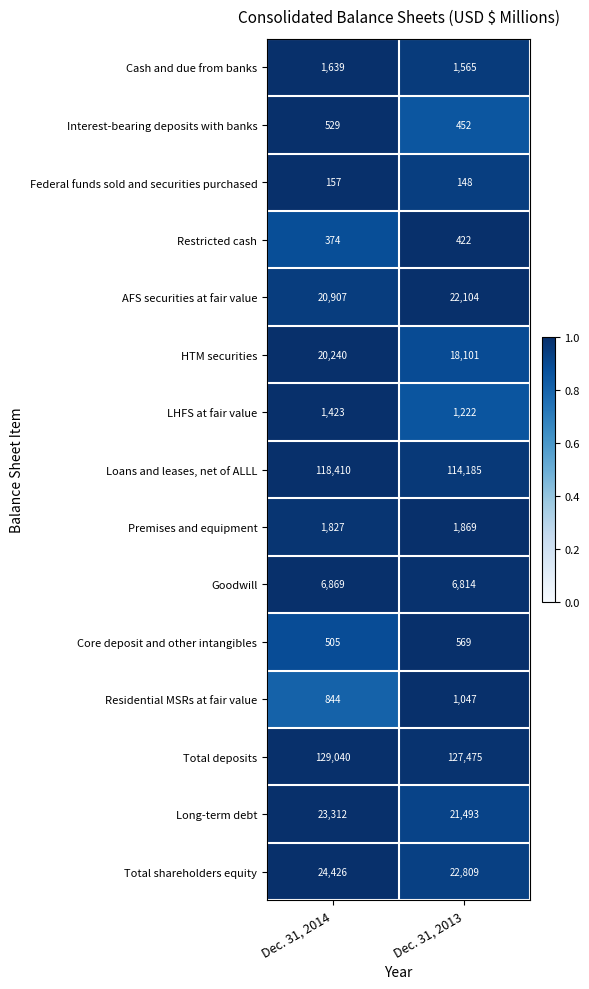

What is the sum of the Total shareholders equity values at Dec. 31, 2014 and Dec. 31, 2013?

47235